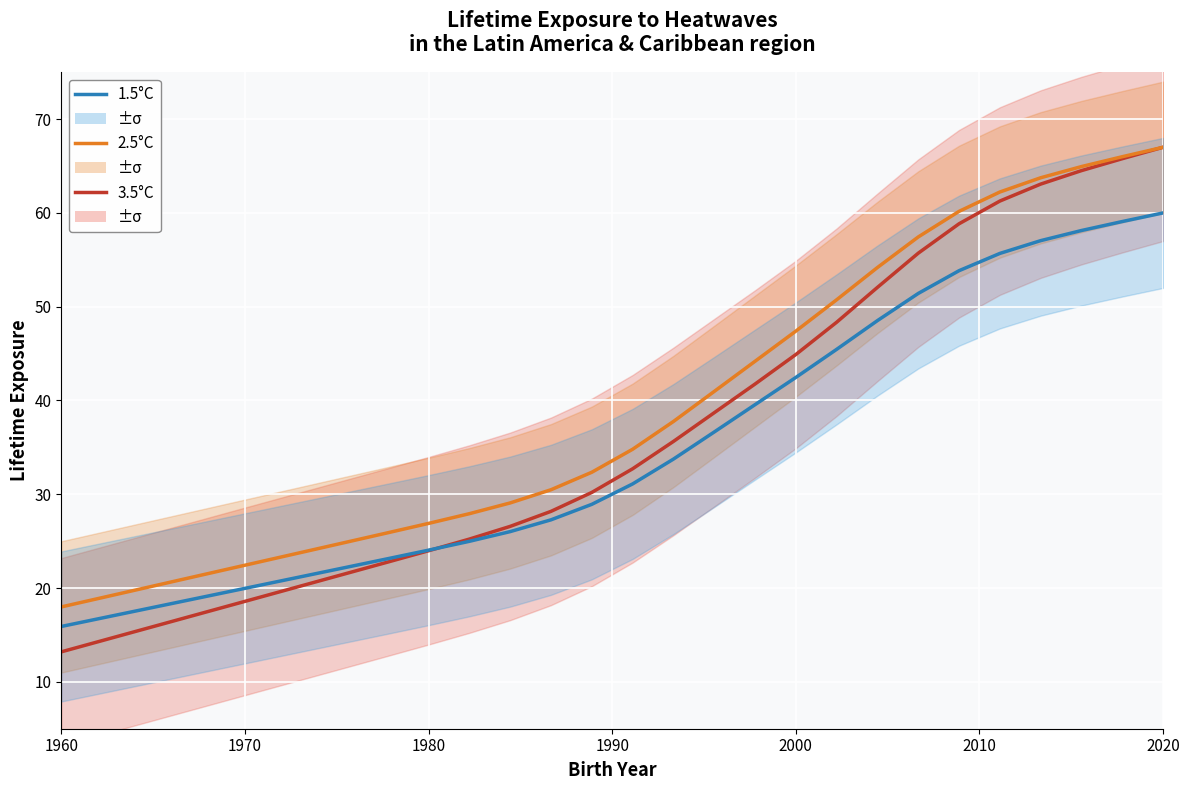

How many data points does each series have?

28